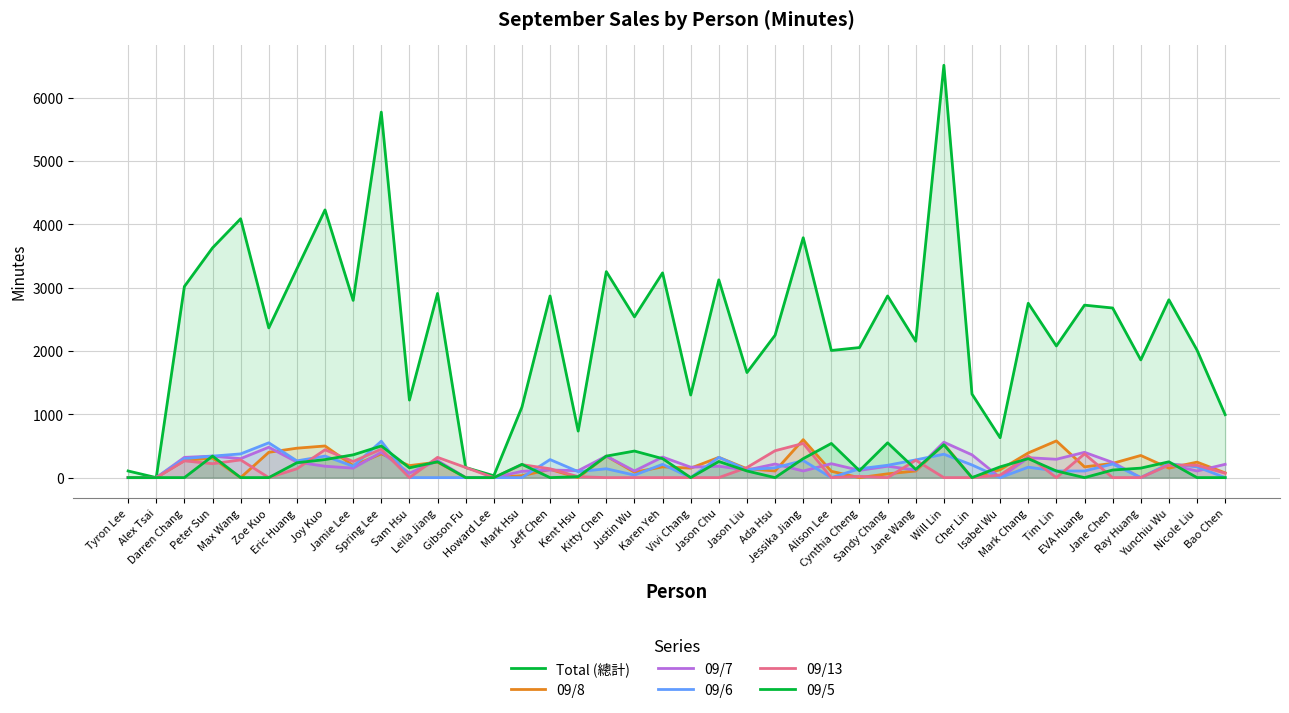

Which category has the highest value across all series?

Will Lin